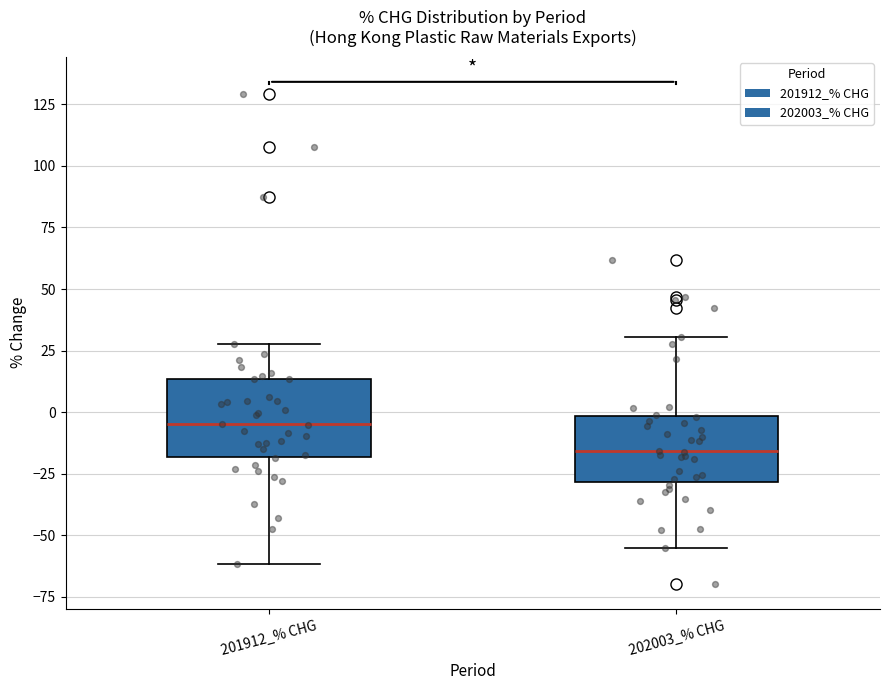

Reading left to right, transcribe this box plot: for each box, give where its median line is, the range the box spans, and where its two whiskers end, as read against the y-axis. The values are not printed on the chart, so give them approximately, as read against the axis.

201912_% CHG: median -5, box -20 to 15, whiskers -60 to 30
202003_% CHG: median -15, box -30 to 0, whiskers -55 to 30